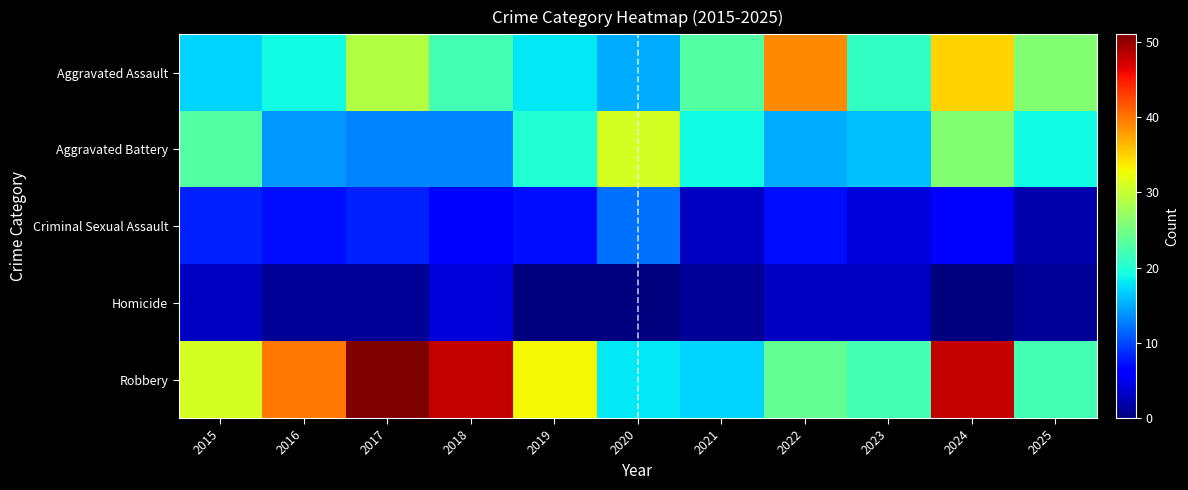

Which series has the widest spread of values?

Robbery